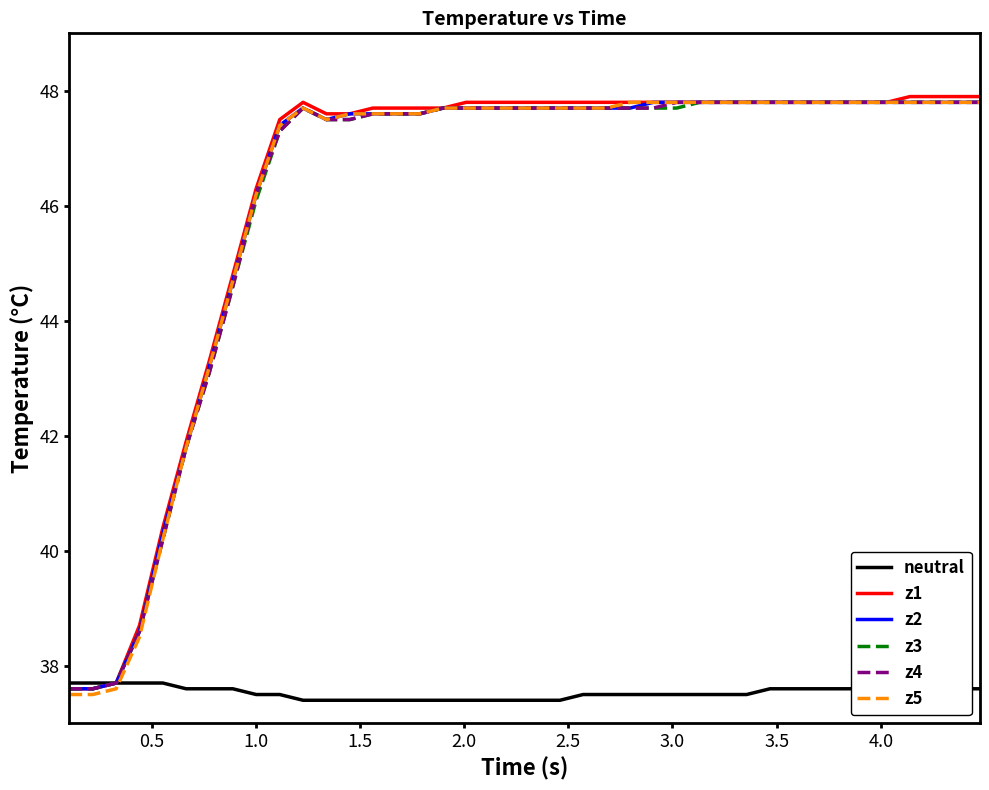

What is the minimum value shown in the chart?

37.4